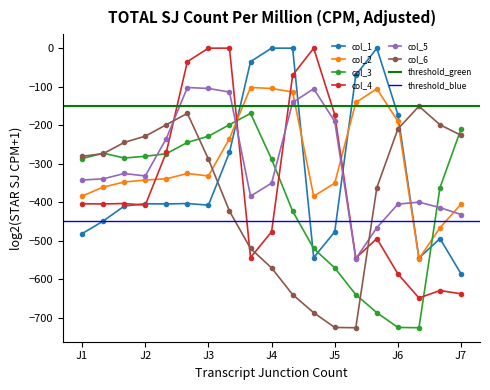

True or false: col_5 has more than 2 points higher than both neighbors.

True